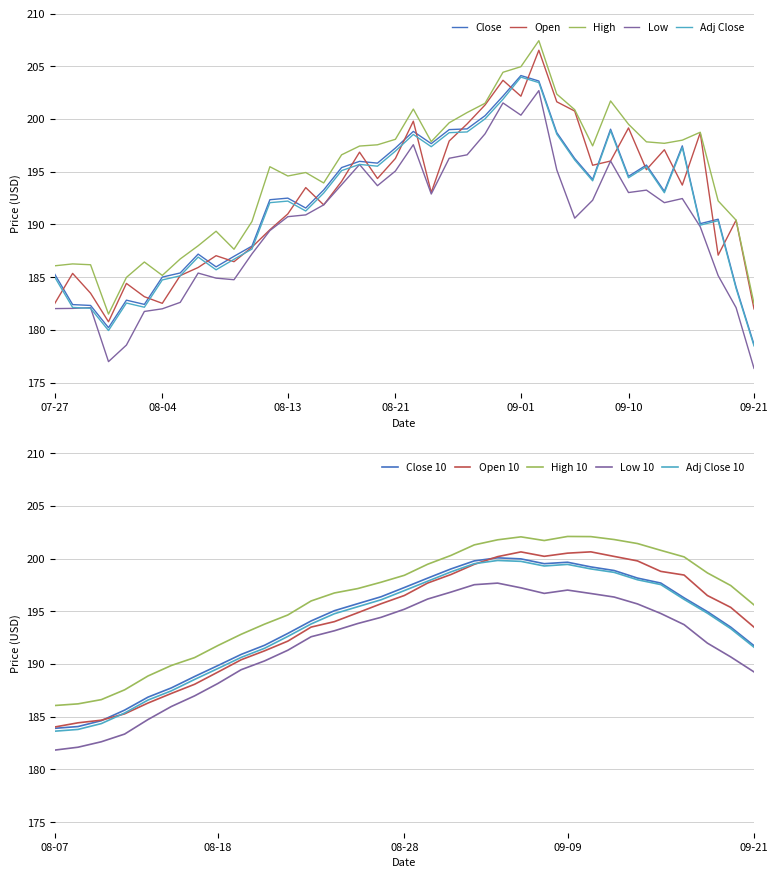

What is the total value across all series at 2020-09-14?

973.0